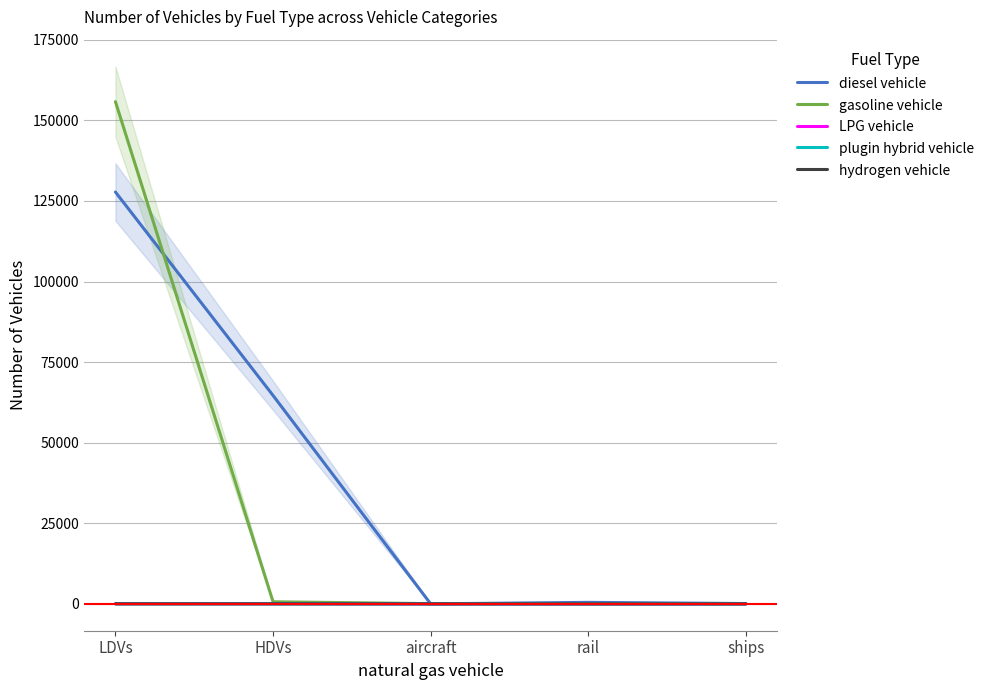

True or false: plugin hybrid vehicle has a value of 4 at HDVs.

False